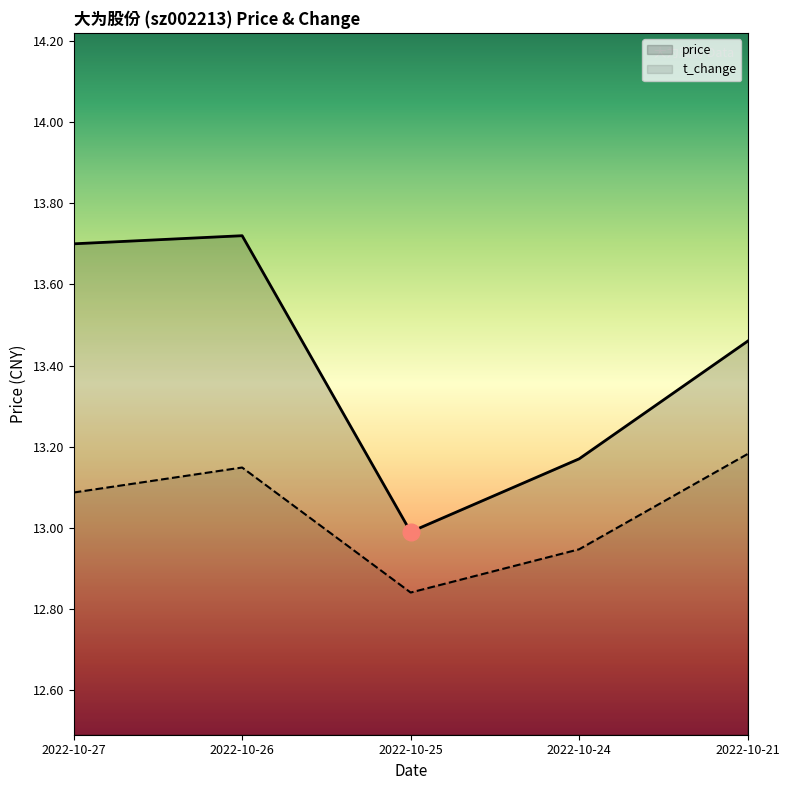

What is the value of the price point at the 3rd from the left?

13.0